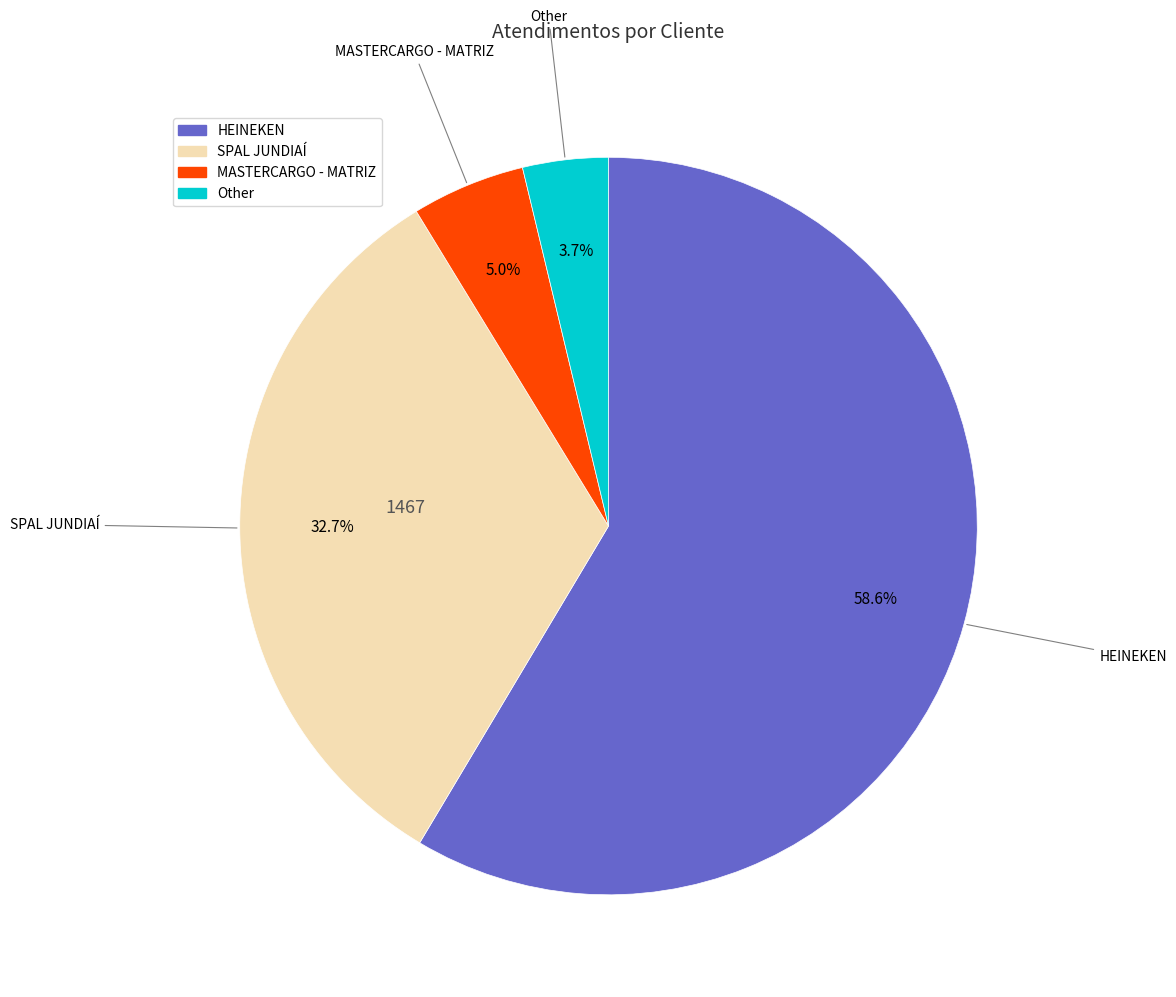

Rank the categories by value from lowest to highest.

Other, MASTERCARGO - MATRIZ, SPAL JUNDIAÍ, HEINEKEN